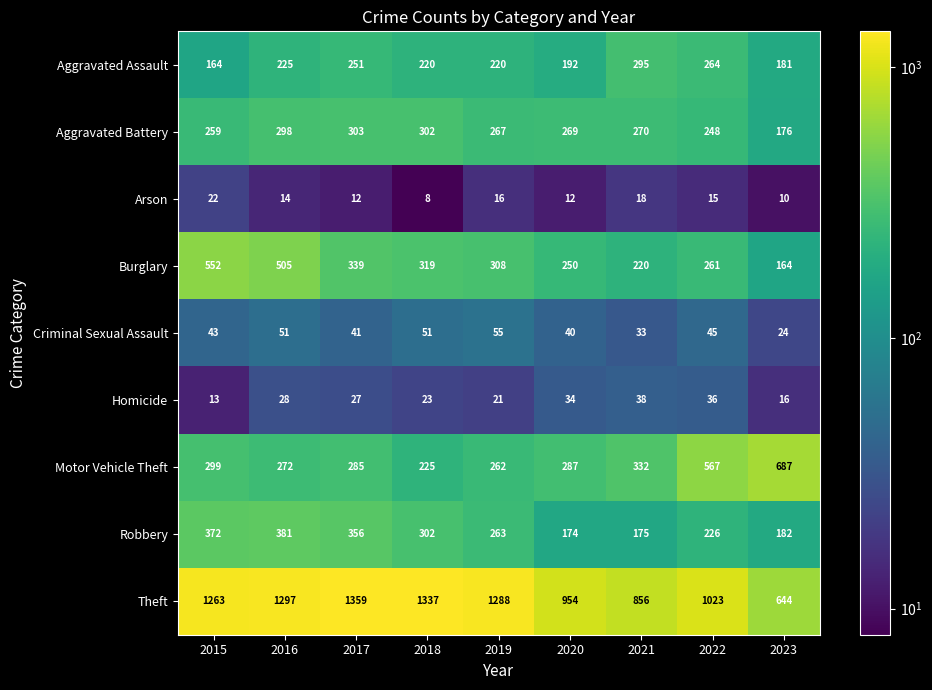

Which series has the largest total across all categories?

Theft